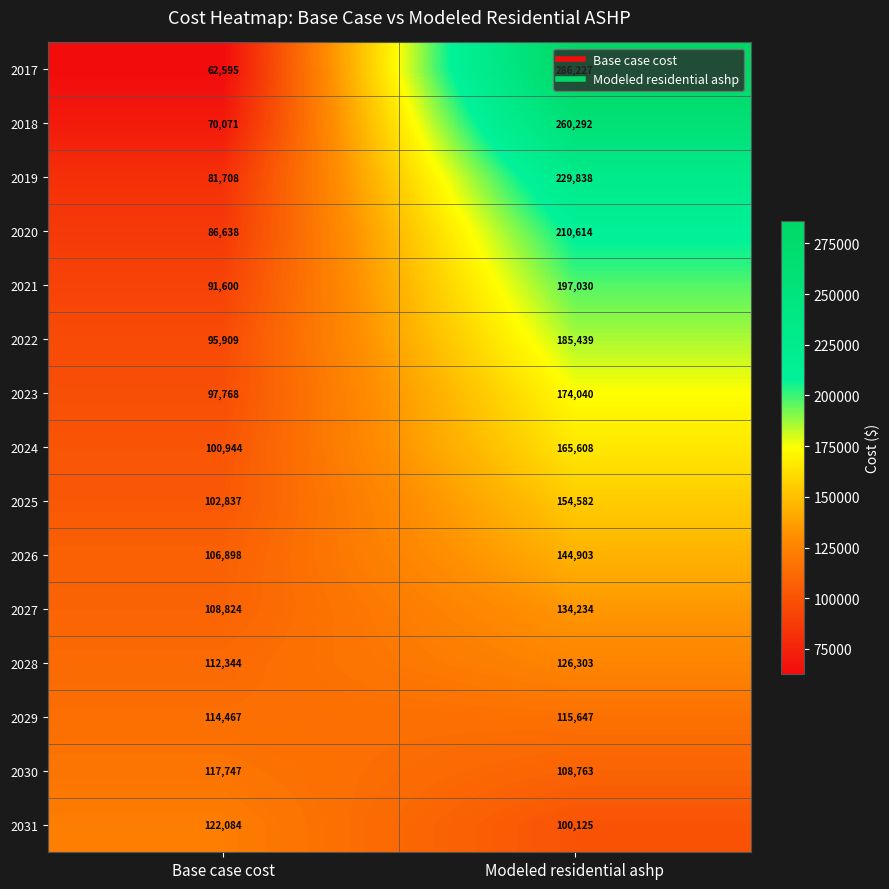

The 2027 series shows 134234 at Modeled residential ashp. True or false?

True